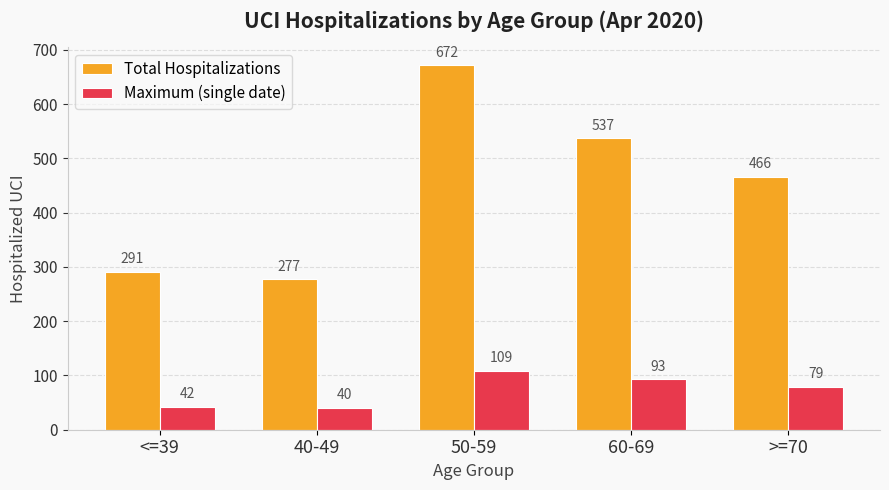

Which series changed the most between 40-49 and 60-69?

Total Hospitalizations